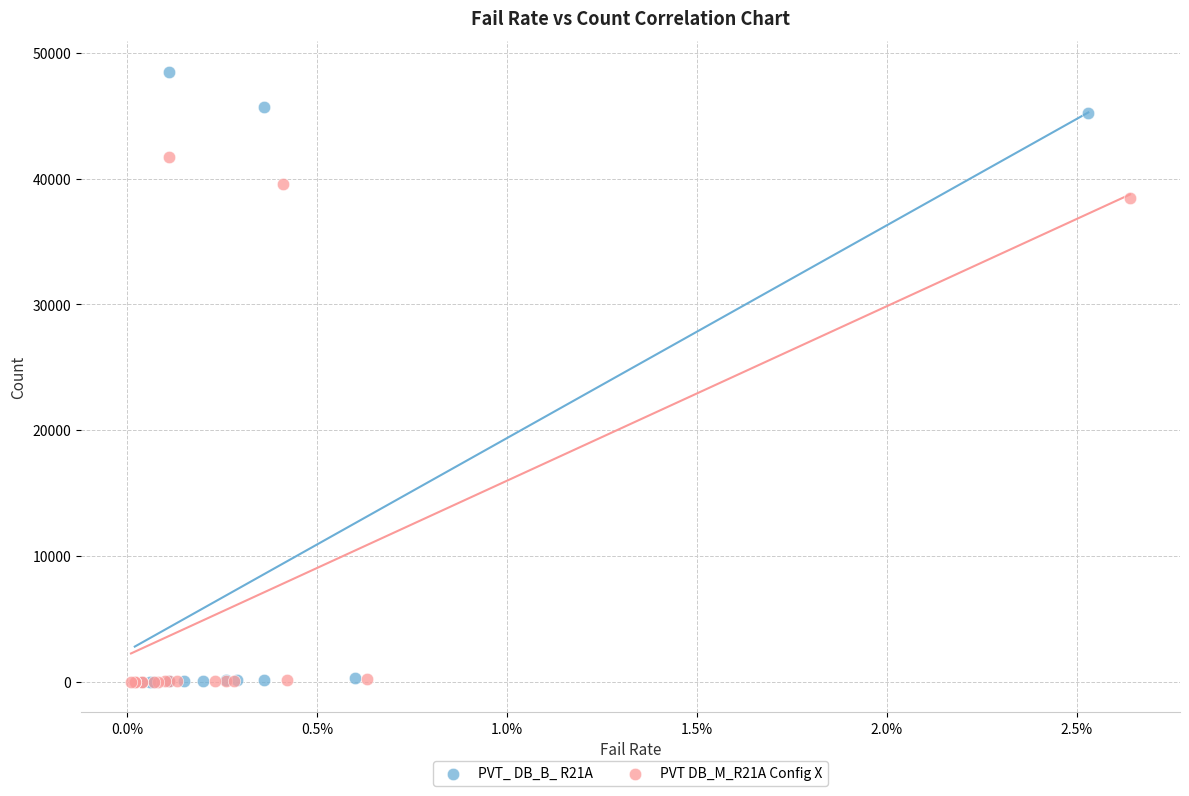

Which series reaches the maximum Y coordinate?

PVT_ DB_B_ R21A